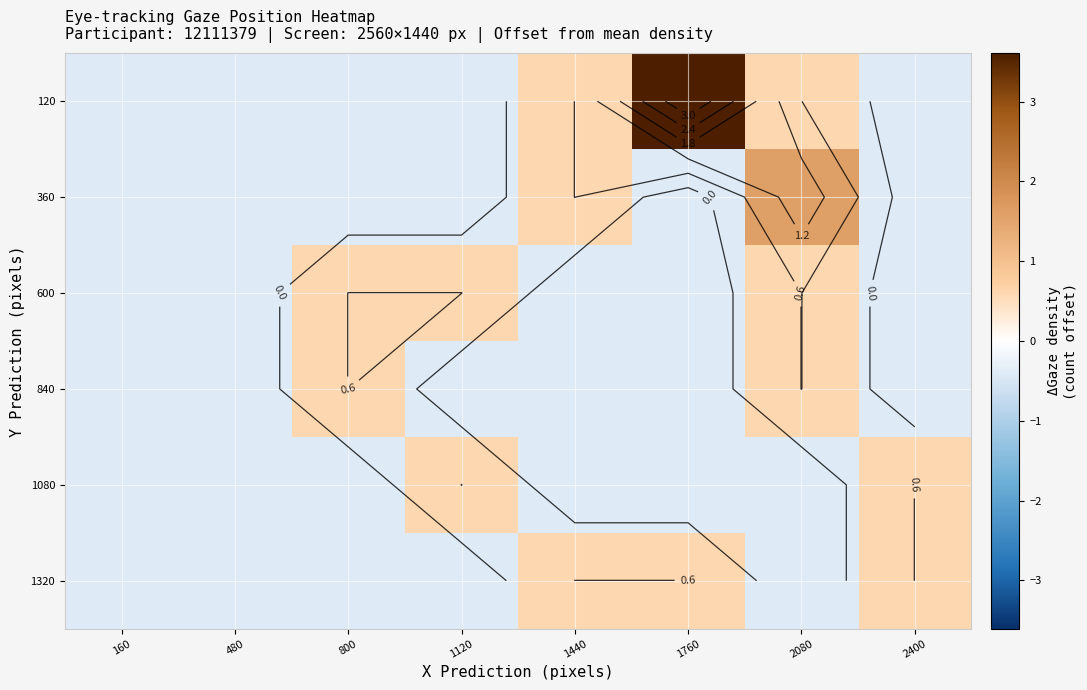

The value of 360 at 160 is -0.3. True or false?

False